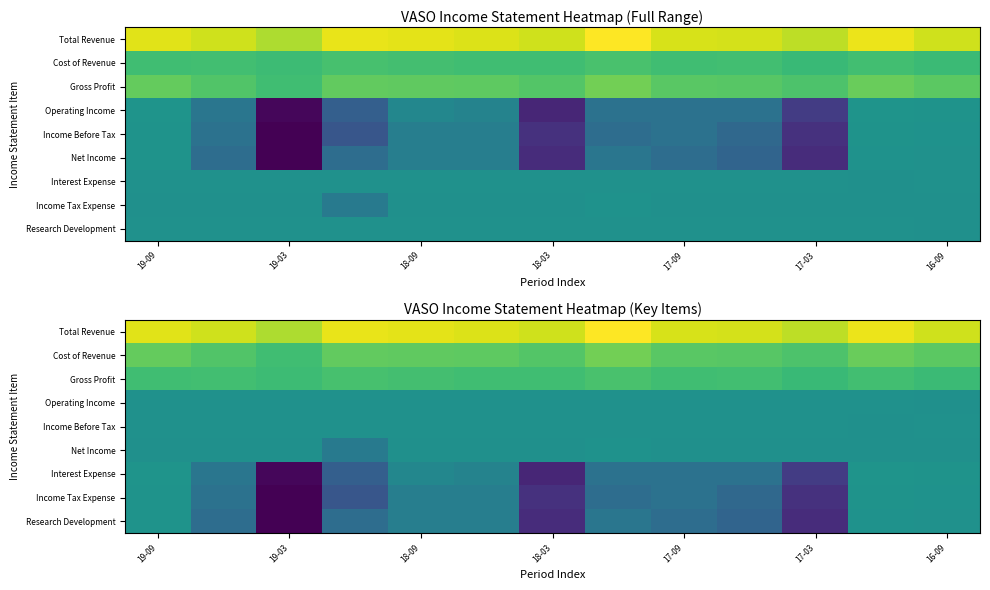

At which category is the sum across all series the highest?

11